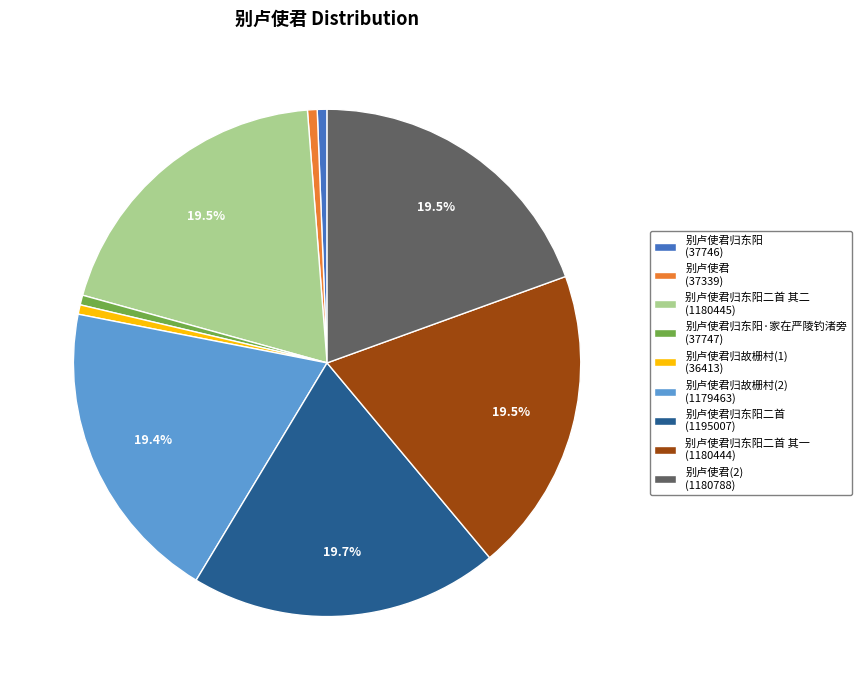

How much of the chart is everything except 别卢使君归东阳二首 其二 (1180445)?

80.5%